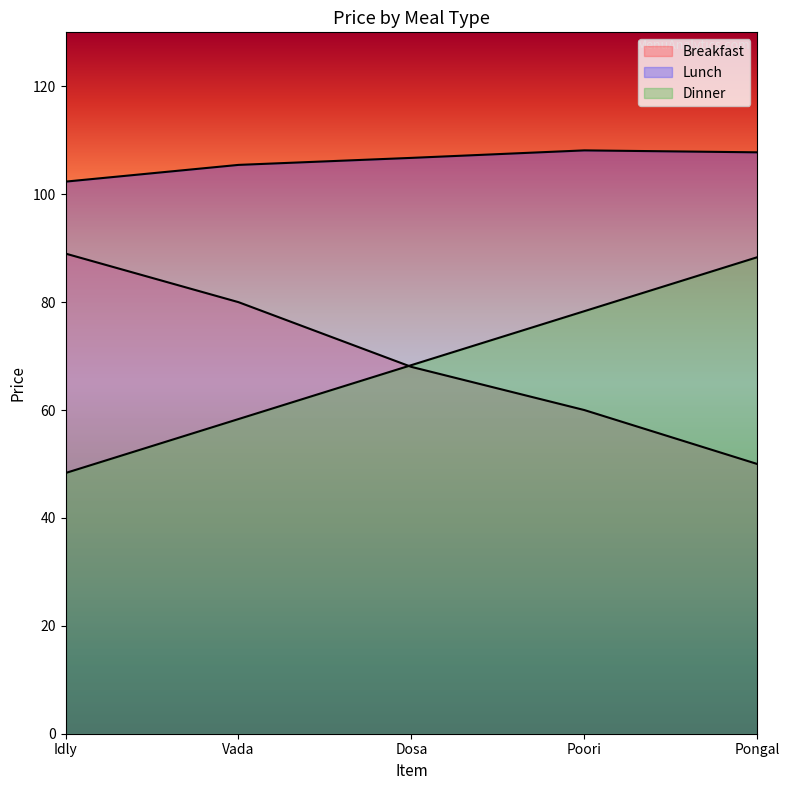

List the labels in order of Breakfast value, smallest first.

Pongal, Poori, Dosa, Vada, Idly